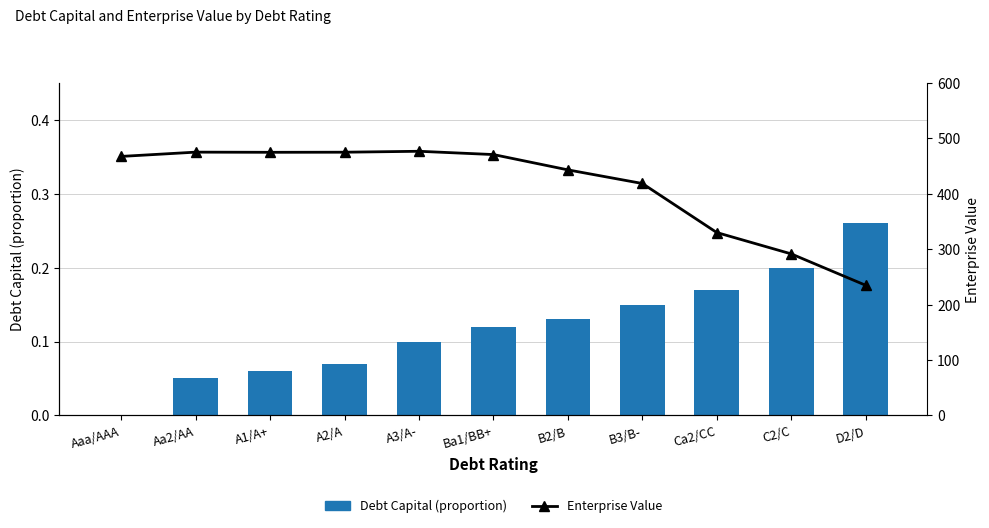

How many data points in Enterprise Value are above 467?

6